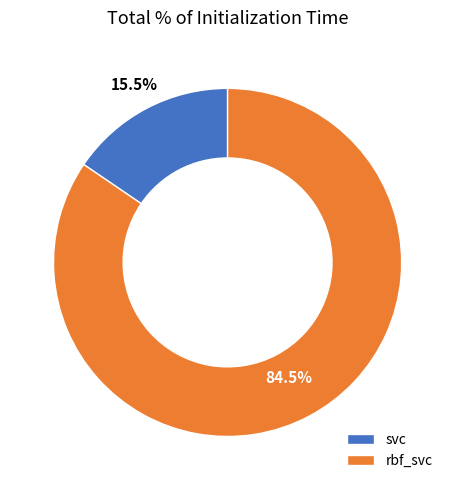

What is the largest slice in the pie chart?

rbf_svc